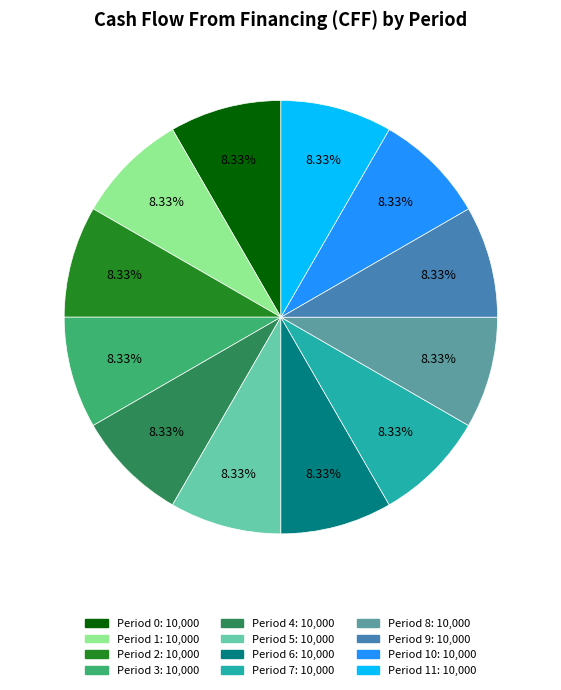

Does any single category account for the majority?

No